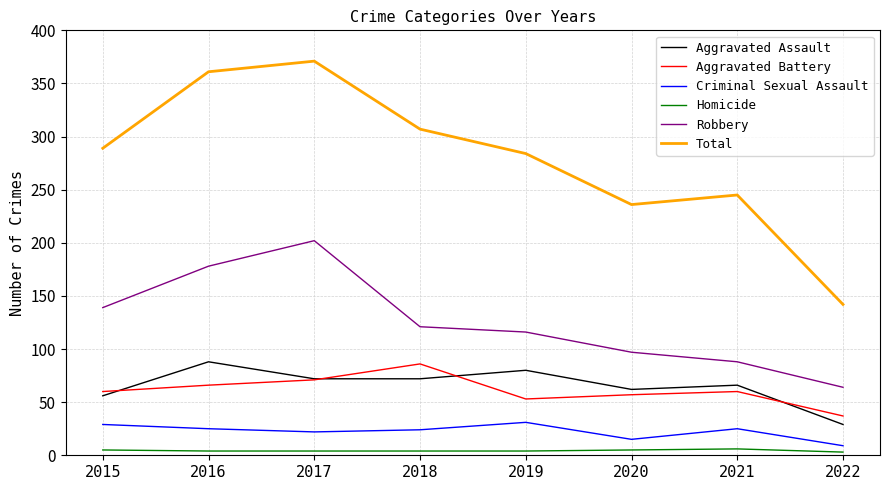

At which label is Total closest to 256?

2021